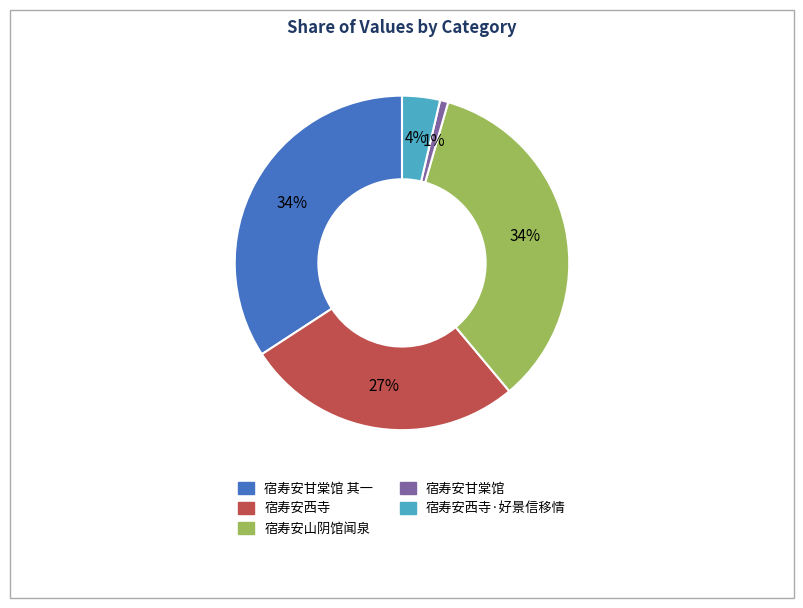

Does any single category account for the majority?

No